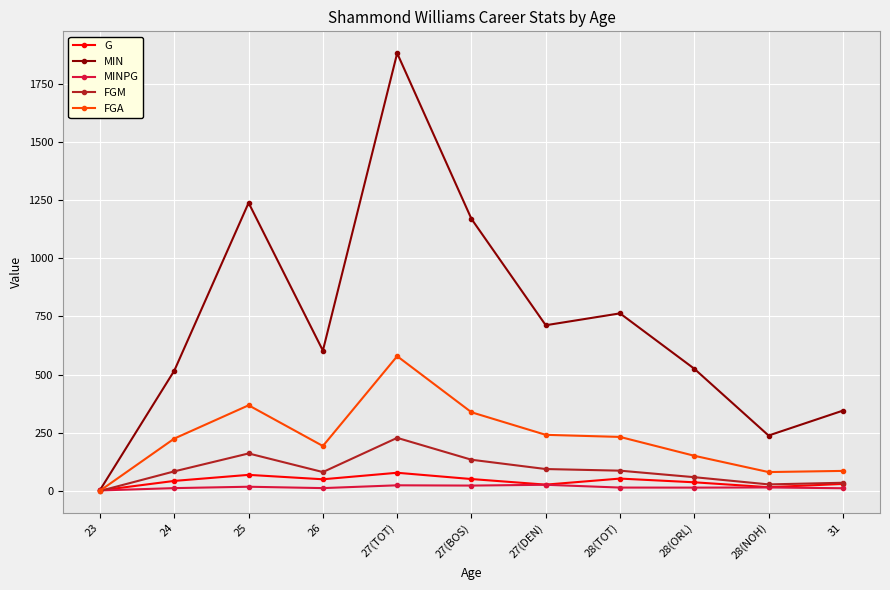

What is the label of the 1st point from the right?

31